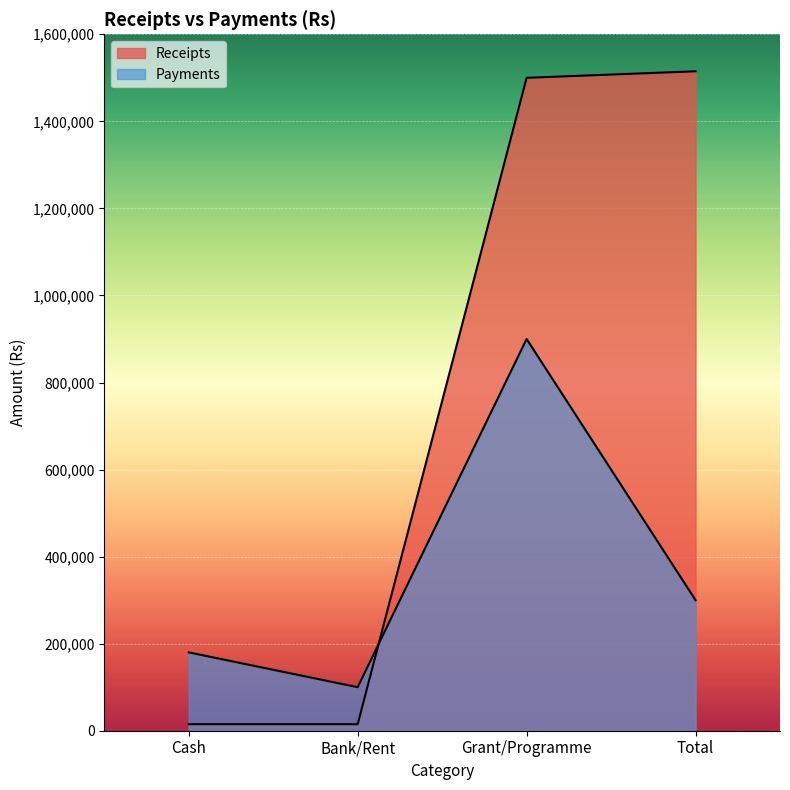

What is the total value across all series at Bank/Rent?

115000